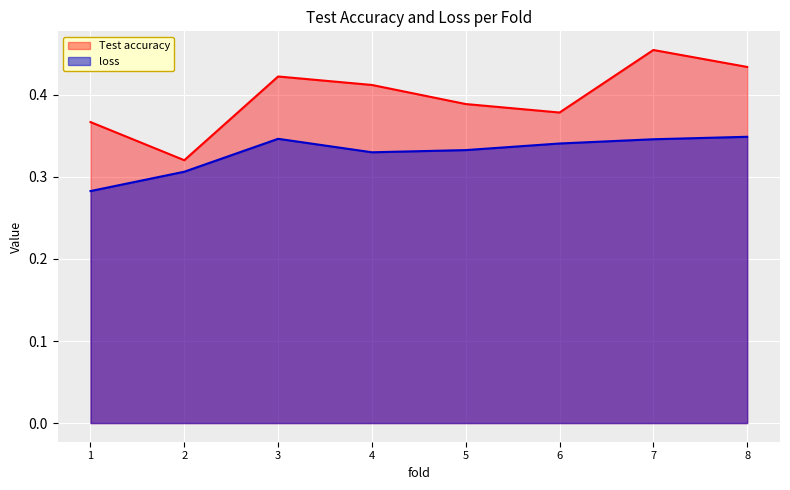

At which category does loss reach its first local valley?

4